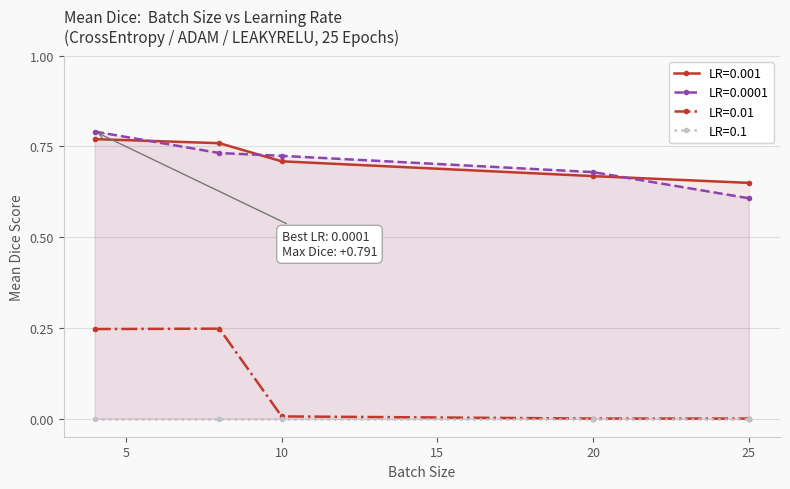

True or false: LR=0.0001 and LR=0.01 intersect in this chart.

False